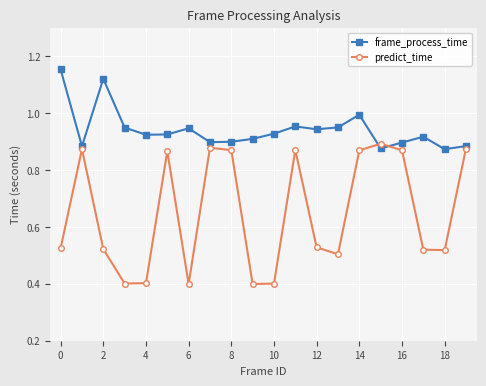

Which series has the largest range (max minus min)?

predict_time